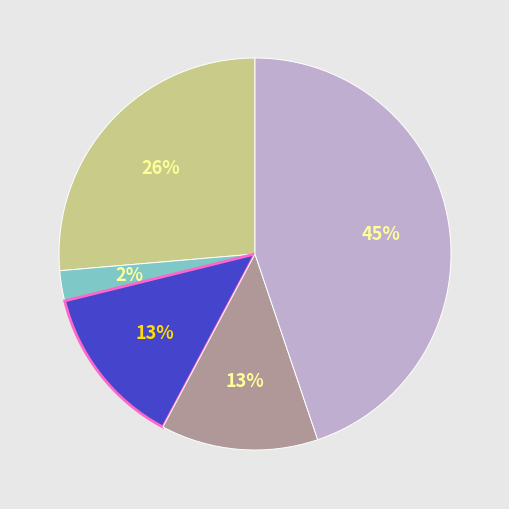

Count the number of slices in the pie.

5